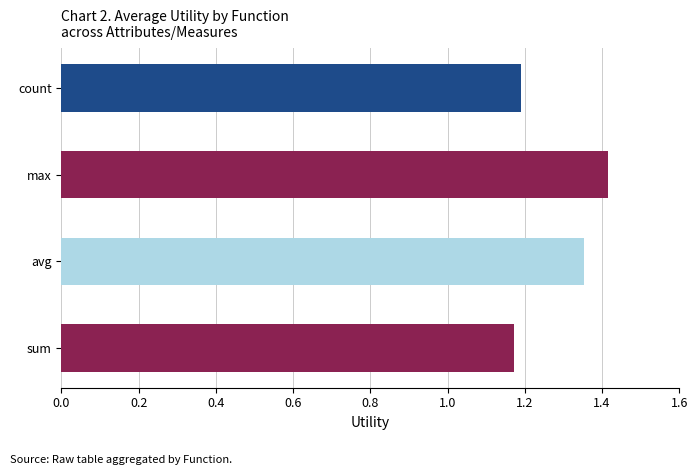

The value at count is 0.8. True or false?

False